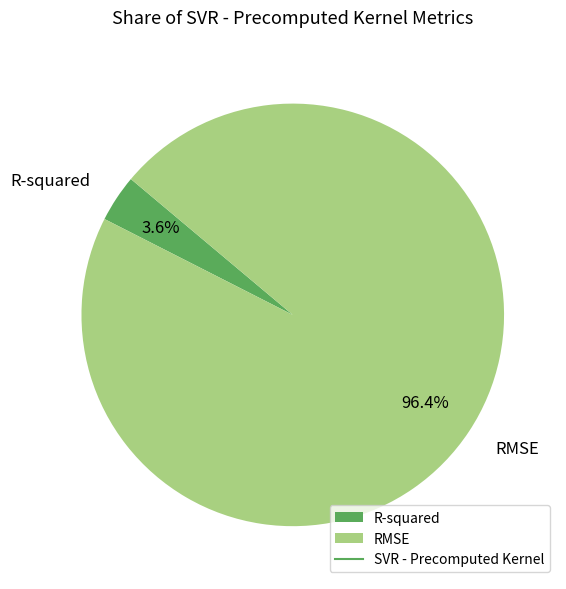

True or false: R-squared accounts for 4% of the total.

True